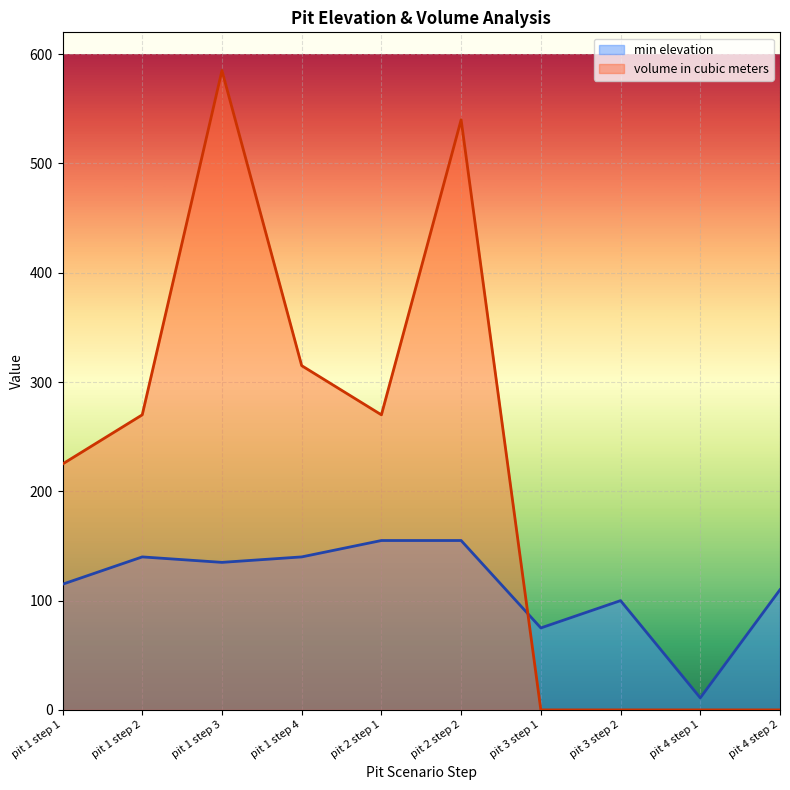

Where does the min elevation series first go above 135?

pit 1 step 2